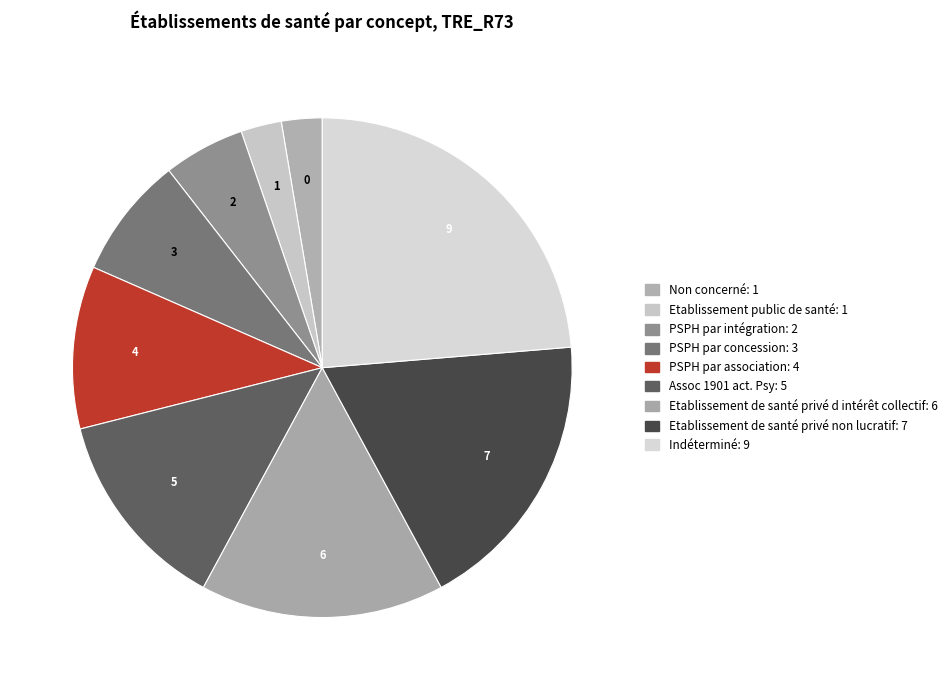

What is the ratio of the value at Assoc 1901 act. Psy to the value at Etablissement public de santé?

5.0